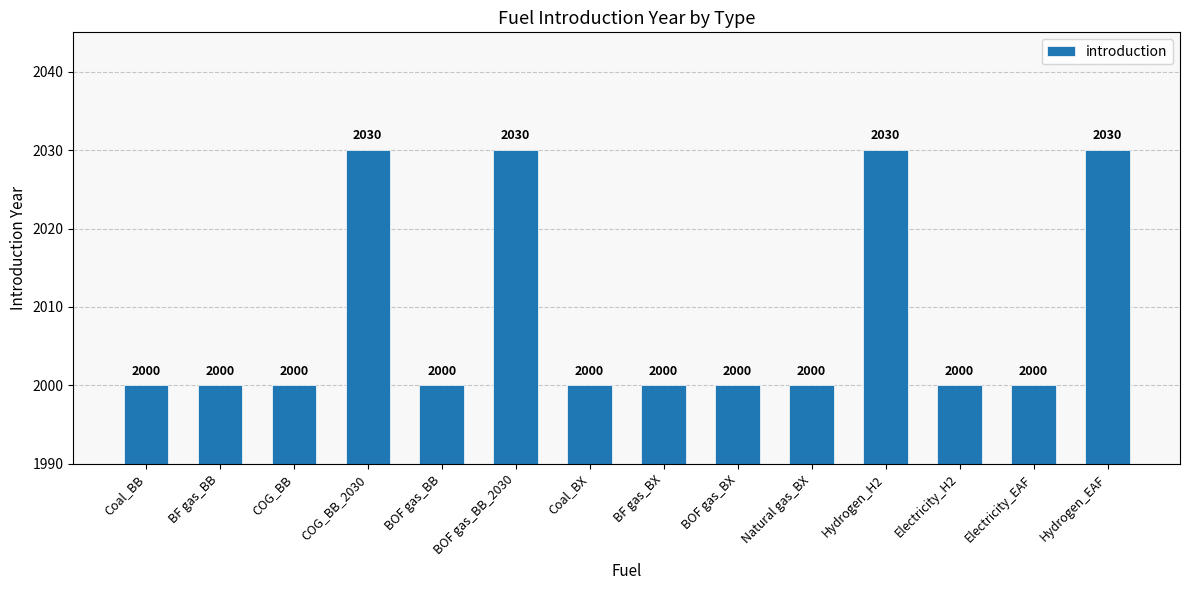

What is the maximum value shown in the chart?

2030